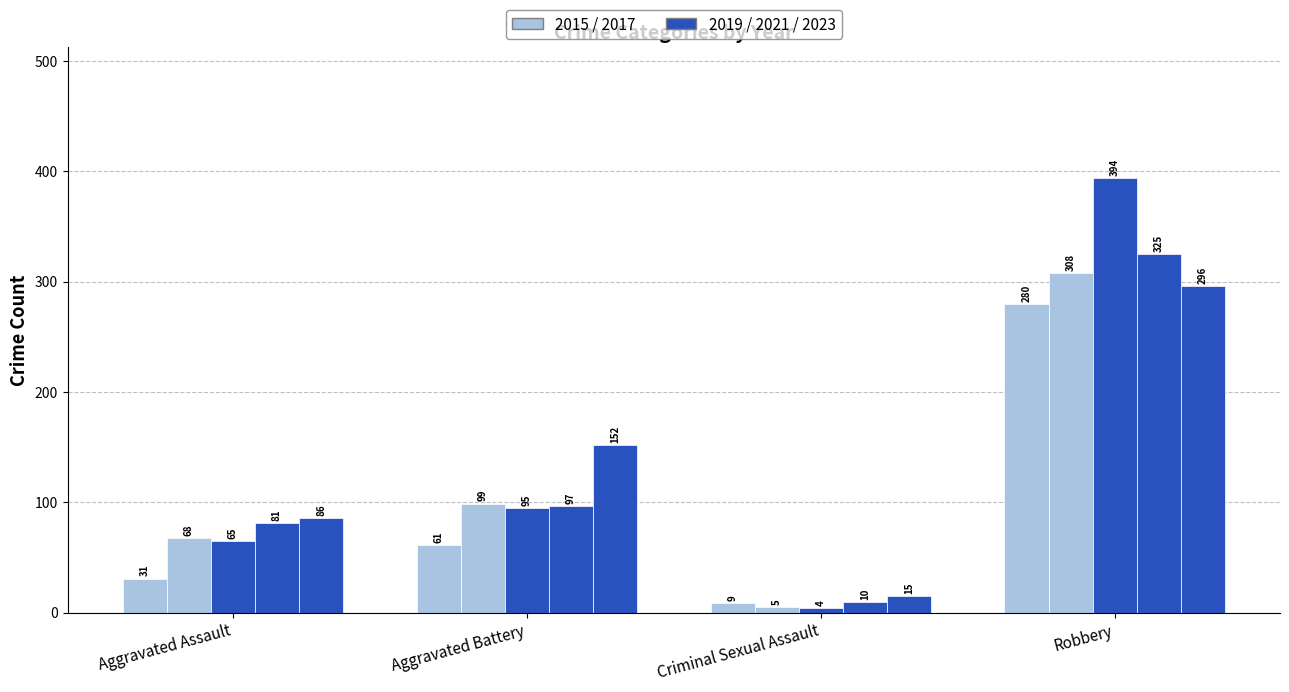

Reading left to right, extract all data points from this chart.

2015: Aggravated Assault=31	Aggravated Battery=61	Criminal Sexual Assault=9	Robbery=280
2017: Aggravated Assault=68	Aggravated Battery=99	Criminal Sexual Assault=5	Robbery=308
2019: Aggravated Assault=65	Aggravated Battery=95	Criminal Sexual Assault=4	Robbery=394
2021: Aggravated Assault=81	Aggravated Battery=97	Criminal Sexual Assault=10	Robbery=325
2023: Aggravated Assault=86	Aggravated Battery=152	Criminal Sexual Assault=15	Robbery=296